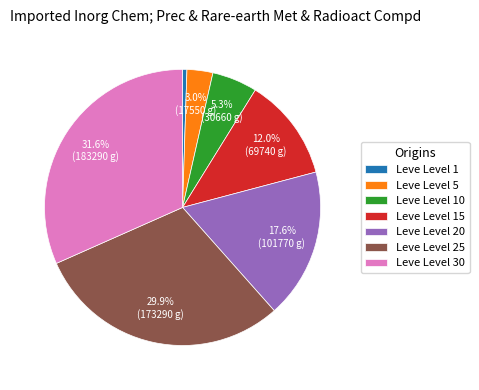

Is the sum of Leve Level 1 and Leve Level 5 greater than half?

No